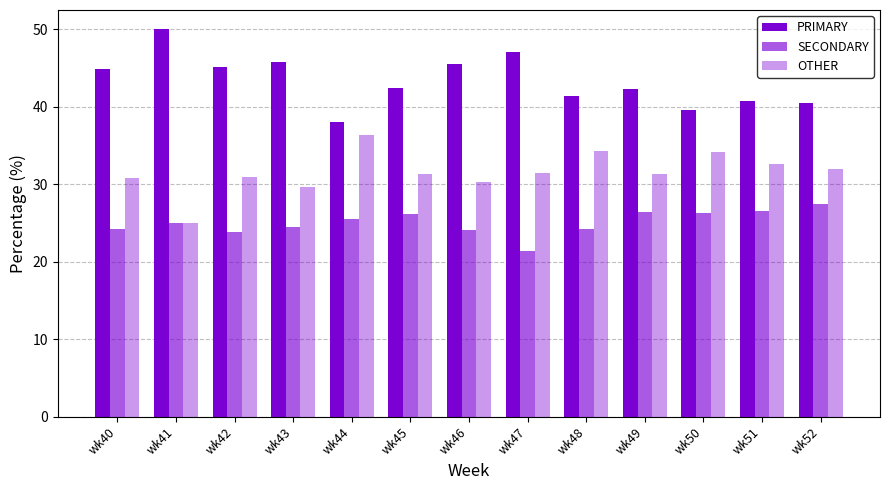

List the series in order of their peak value, highest first.

PRIMARY, OTHER, SECONDARY